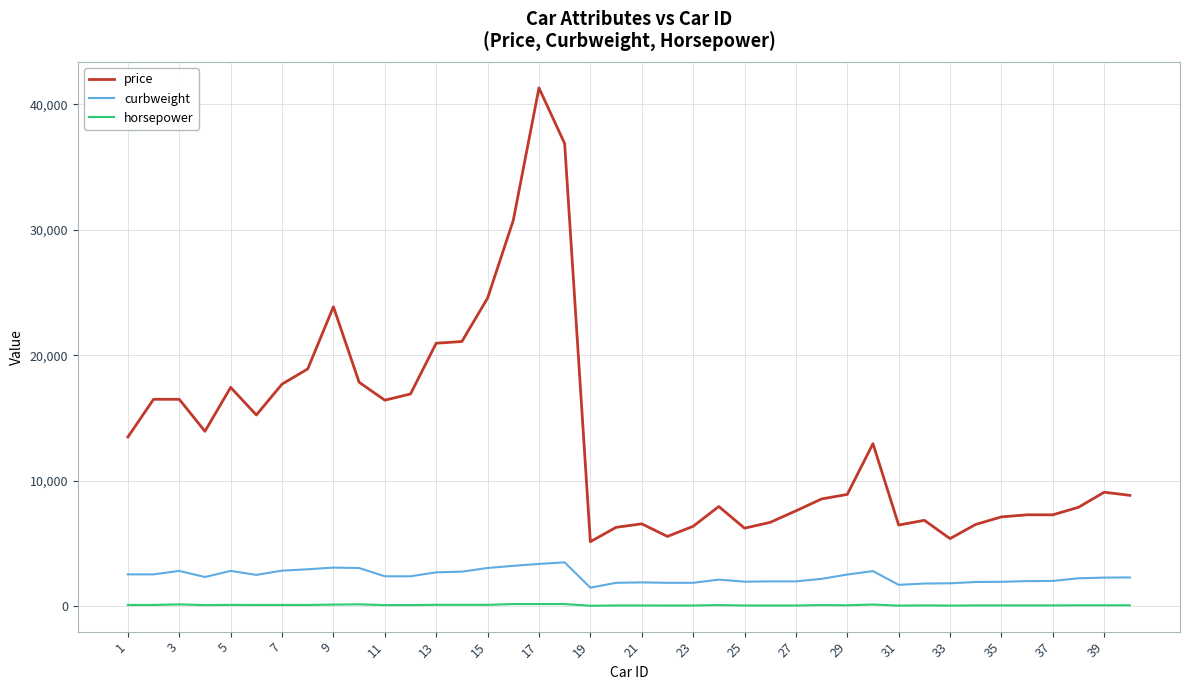

What is the difference between the maximum and minimum values in the price series?

36164